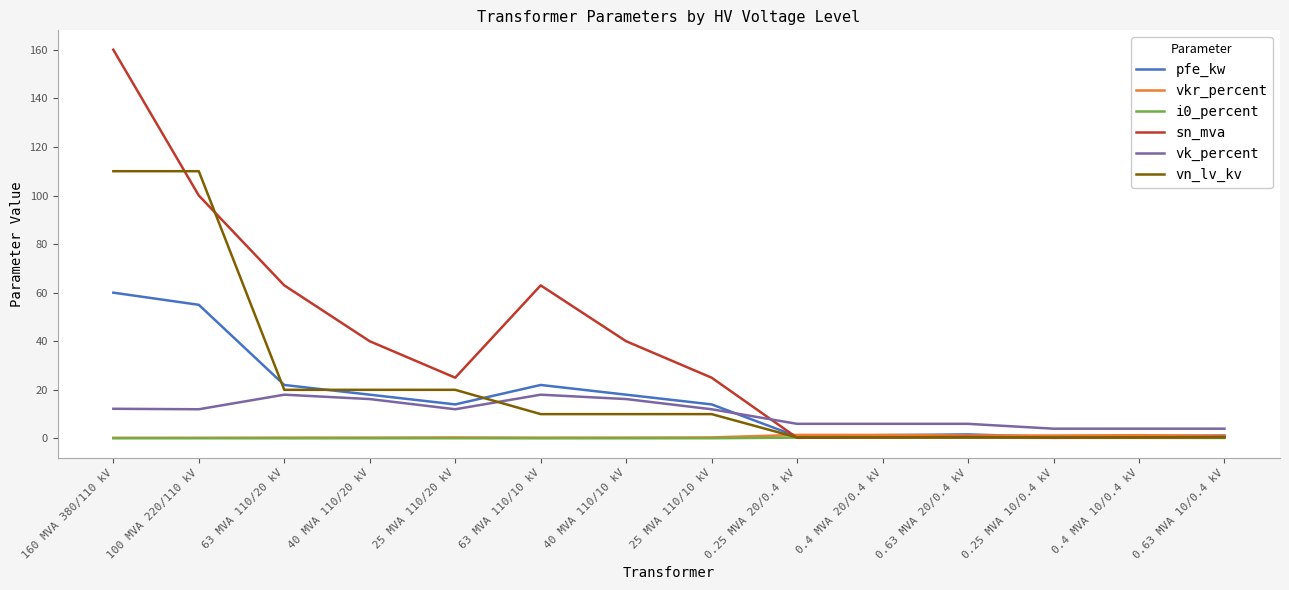

At which label does vn_lv_kv first exceed 10?

160 MVA 380/110 kV